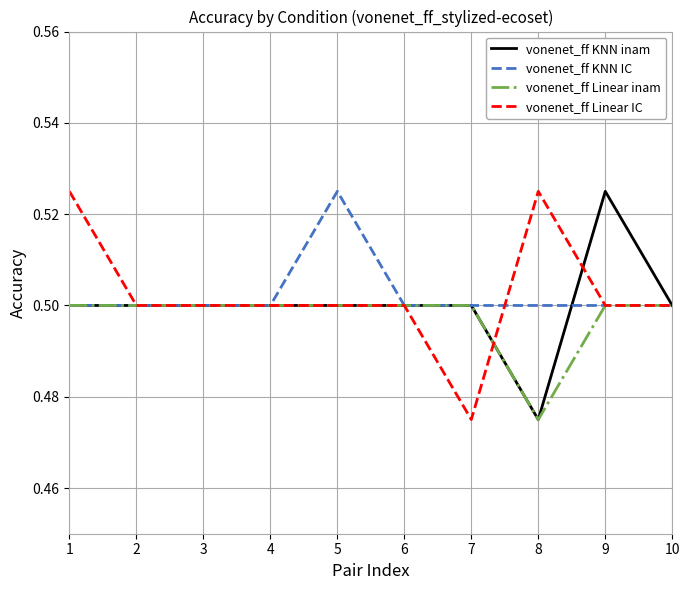

The value of vonenet_ff Linear IC at 9 is 0.2. True or false?

False